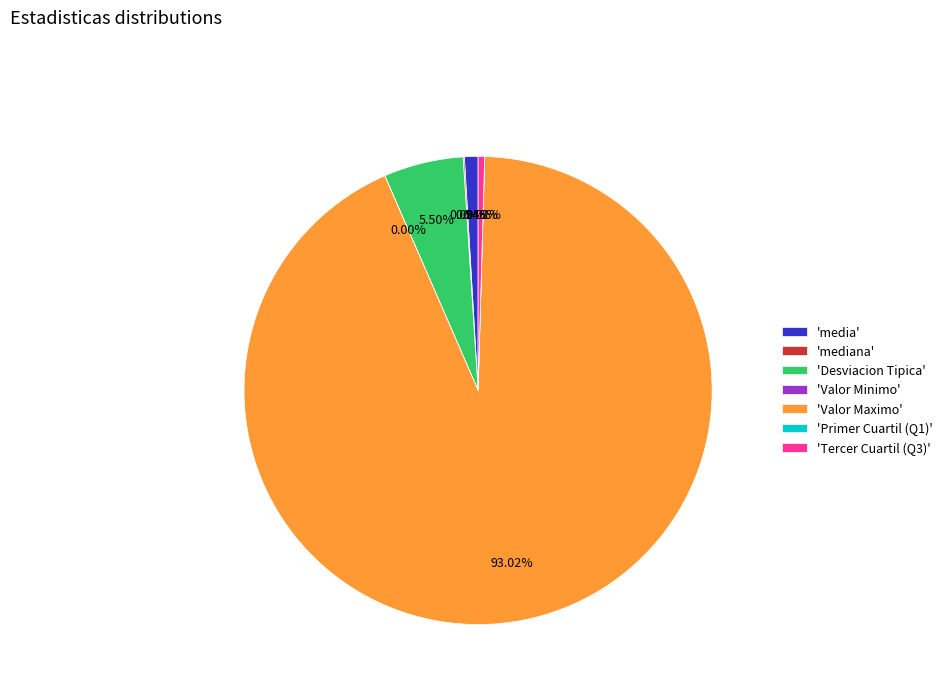

Which category accounts for the majority?

'Valor Maximo'